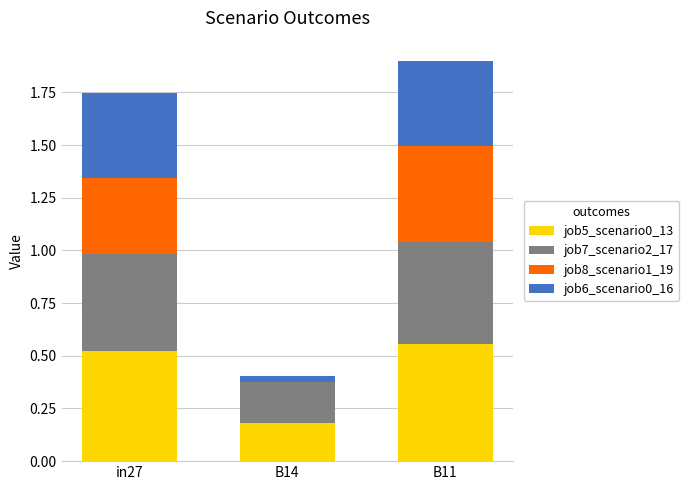

True or false: job5_scenario0_13 has a value of 0.3 at B14.

False